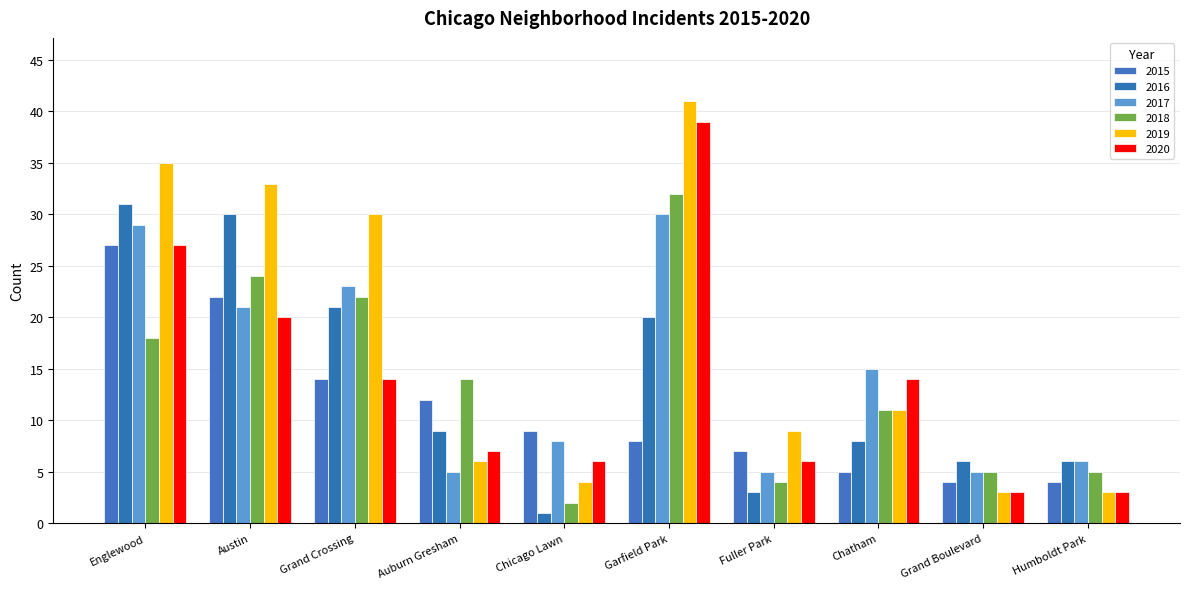

What are all the series names shown in the legend?

2015, 2016, 2017, 2018, 2019, 2020